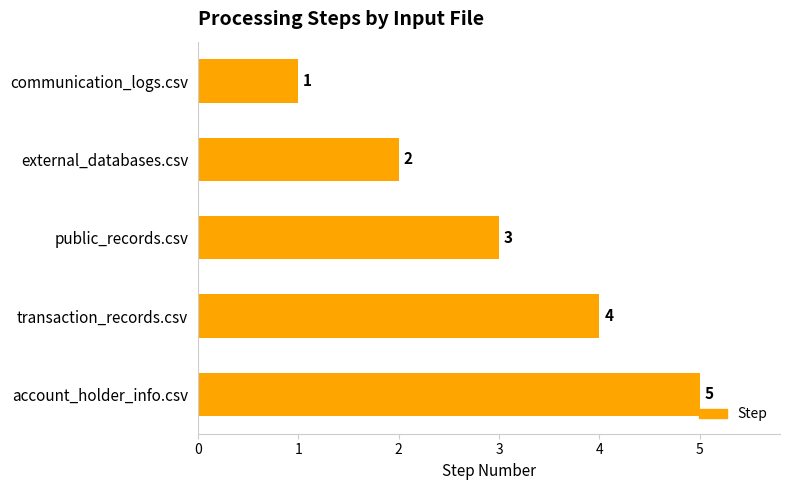

At which label is the value closest to 3?

public_records.csv